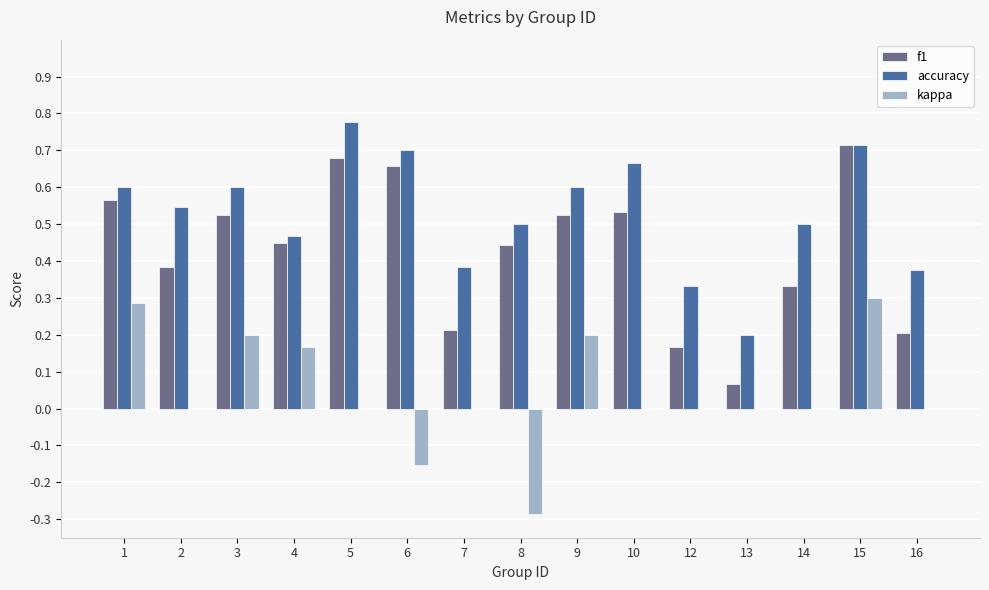

At which label does accuracy reach its peak?

5